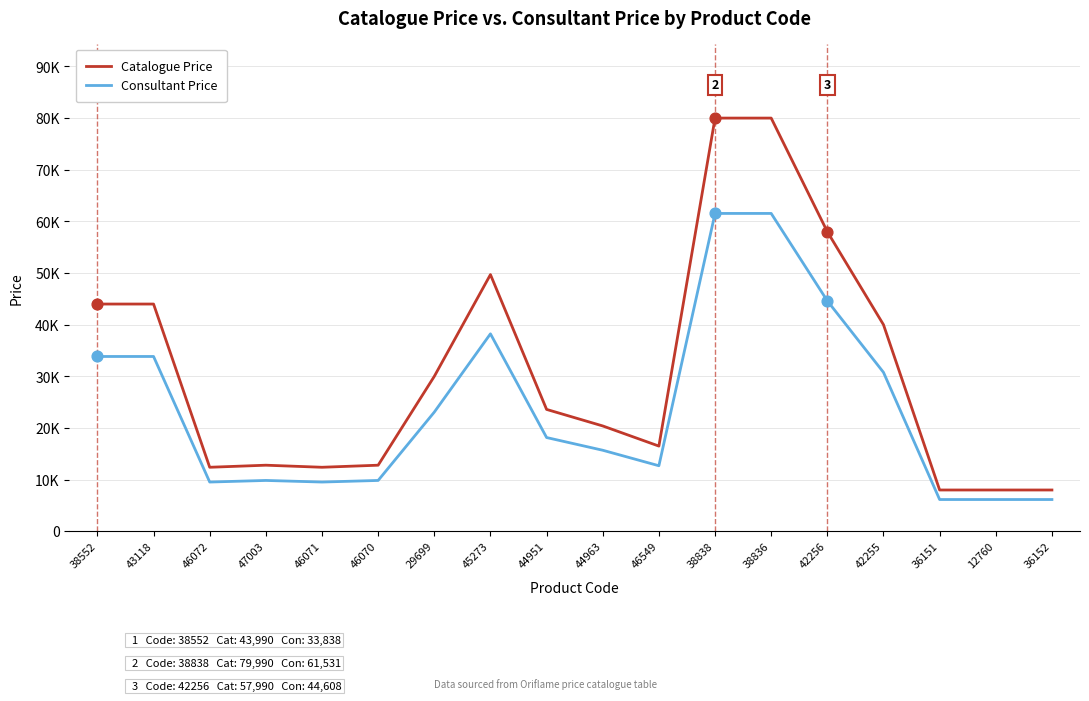

Which series has the largest total across all categories?

Catalogue Price